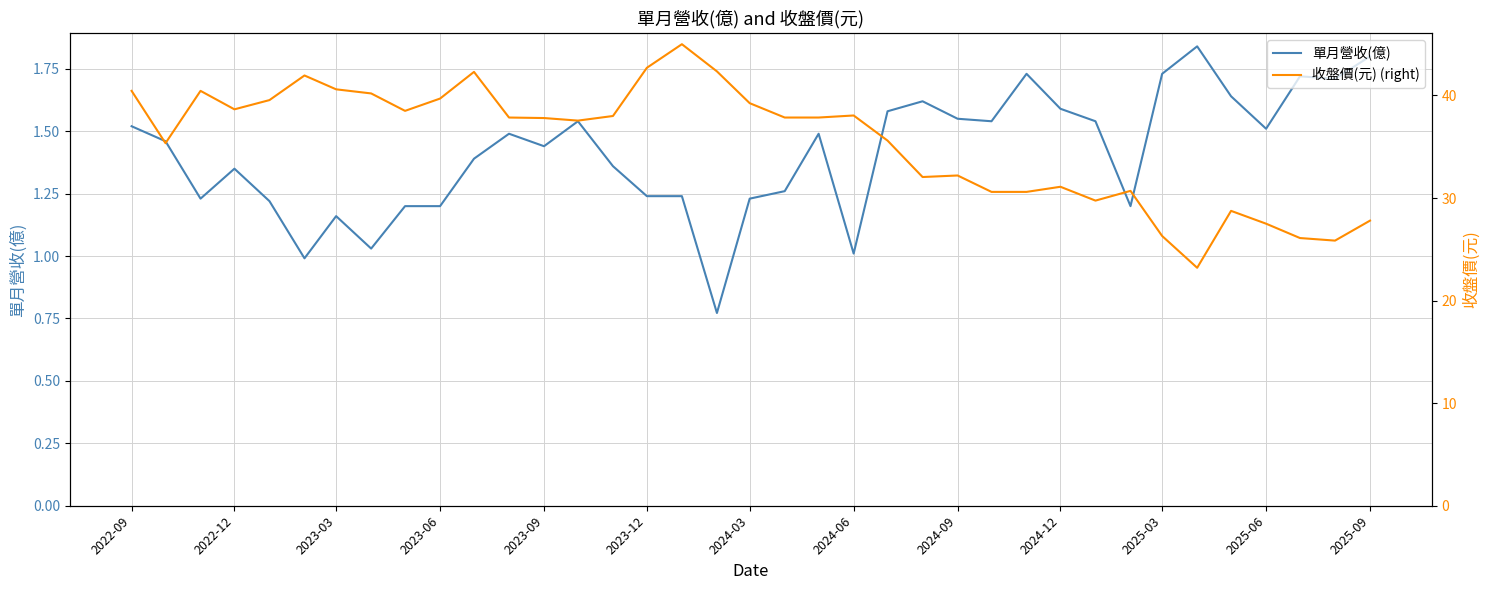

True or false: 收盤價(元) (right) and 單月營收(億) intersect in this chart.

False